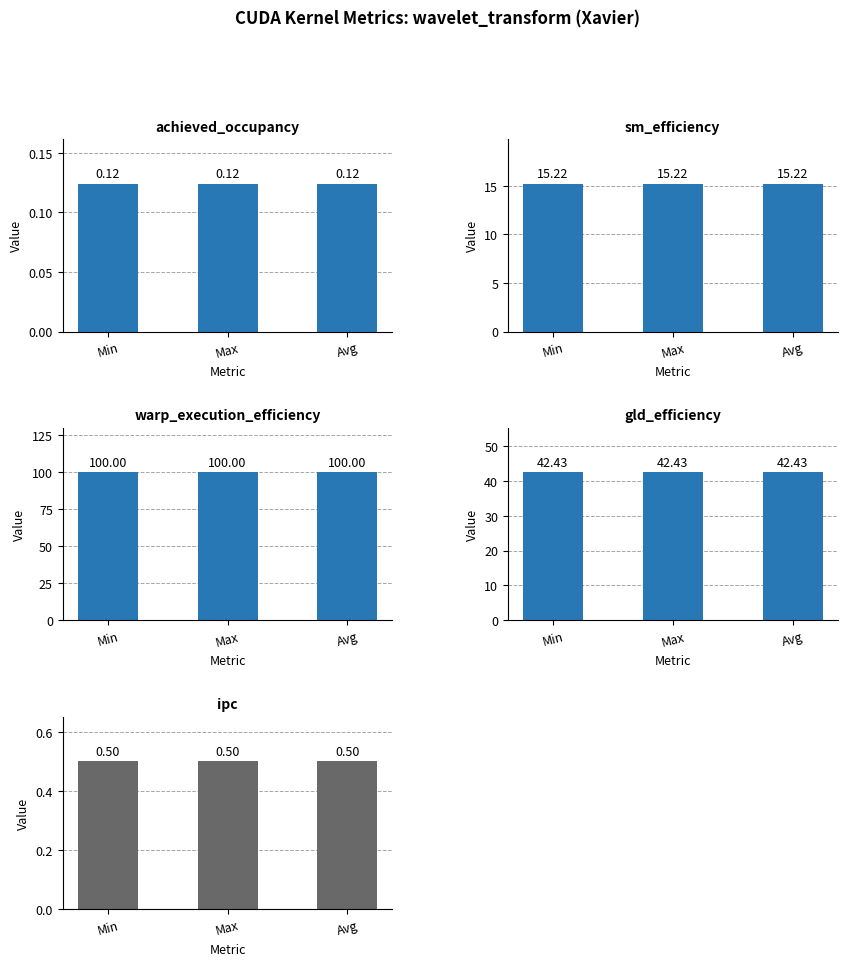

Which has a higher value, Min or Avg?

Min